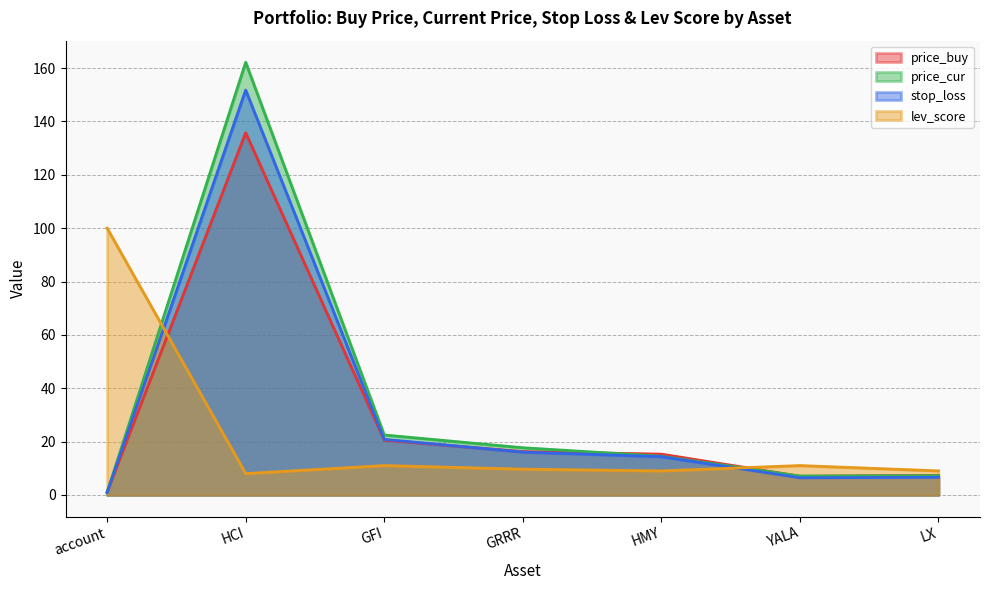

What is the label of the 6th point from the left?

YALA